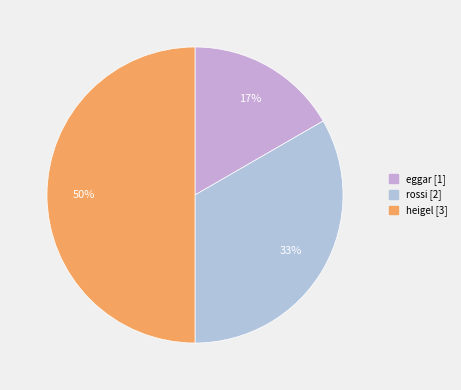

Count the number of slices in the pie.

3